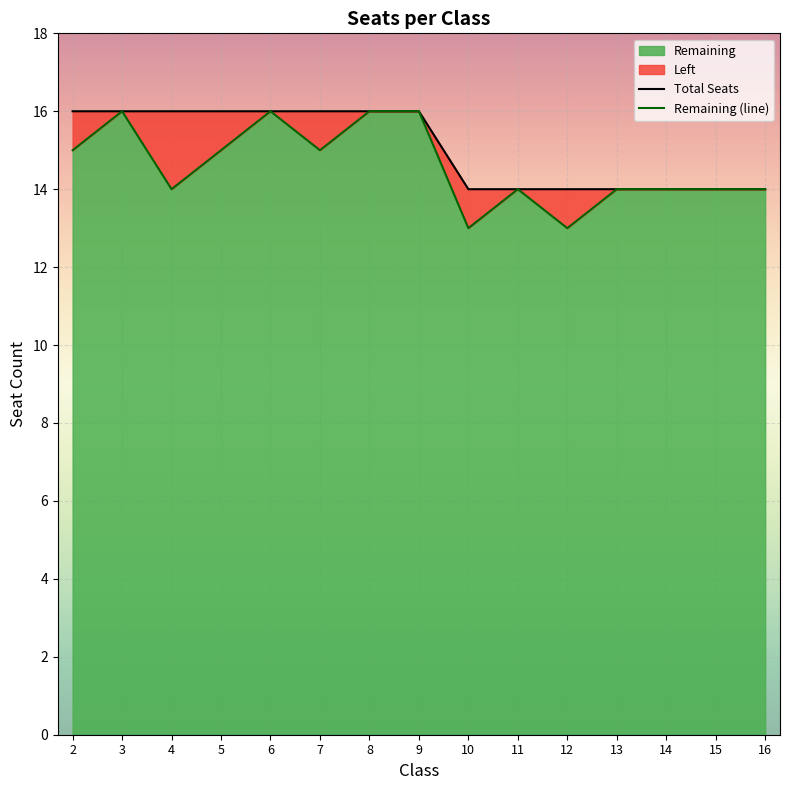

True or false: Total Seats has more than 2 interior local peaks.

False